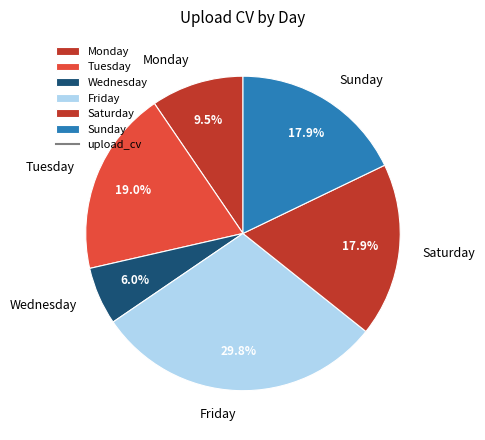

How many slices are in this pie chart?

6